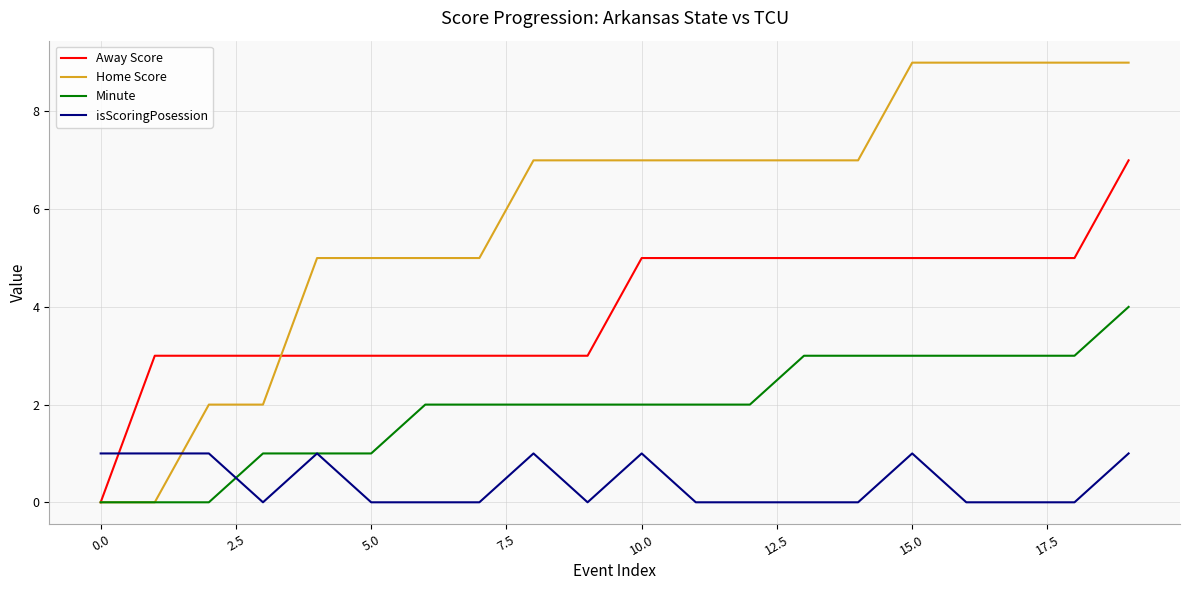

How many Home Score values are between 5 and 9?

16